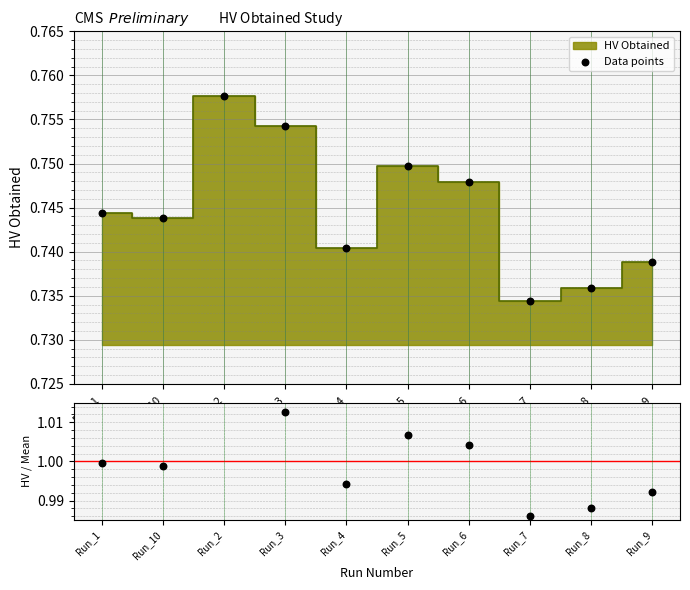

Which series has the largest Y range (max minus min)?

HV / Mean